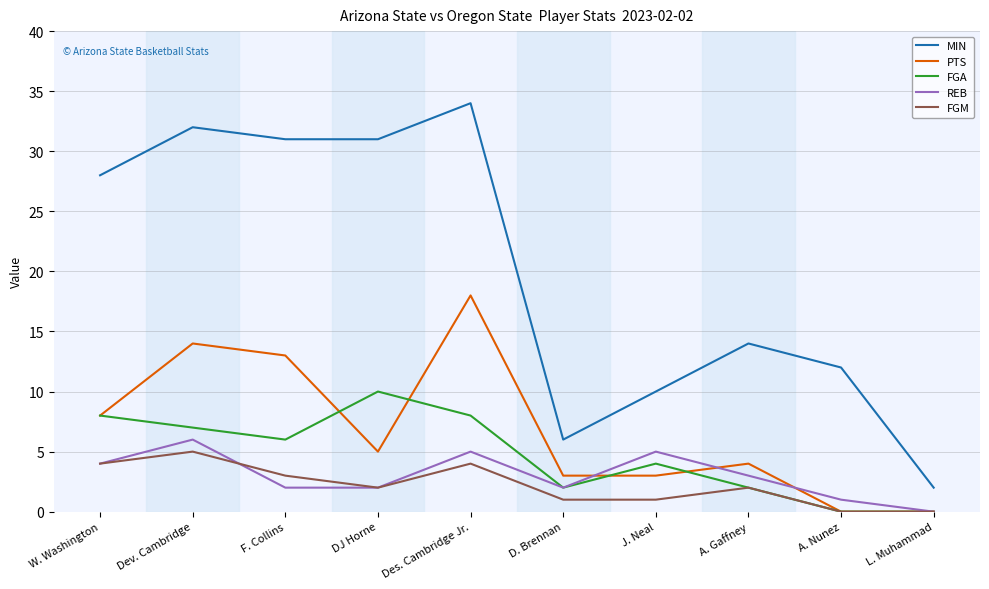

At which label is PTS closest to 9?

W. Washington